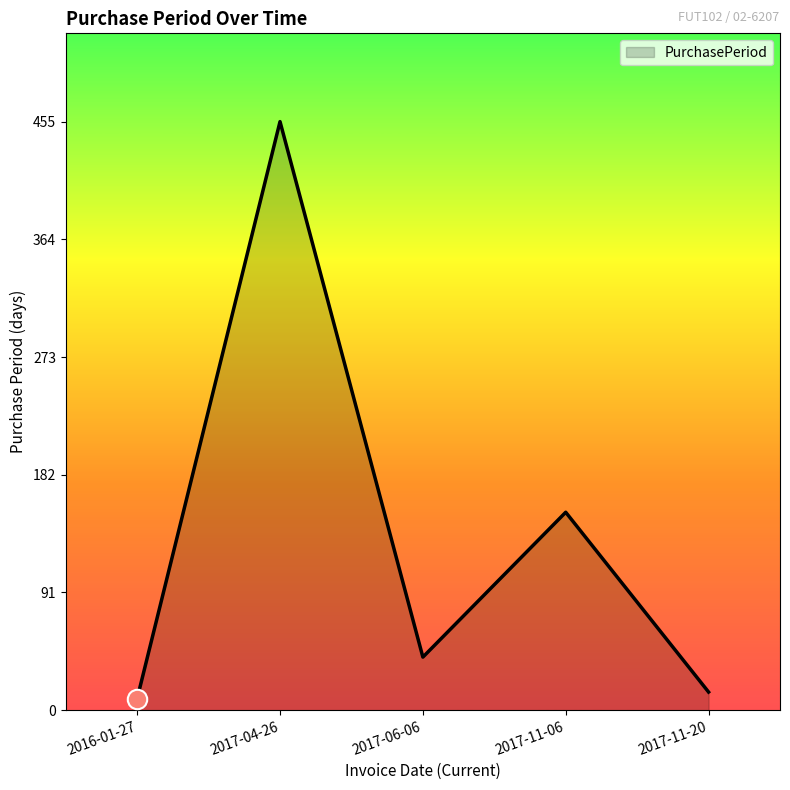

What is the minimum value shown in the chart?

9